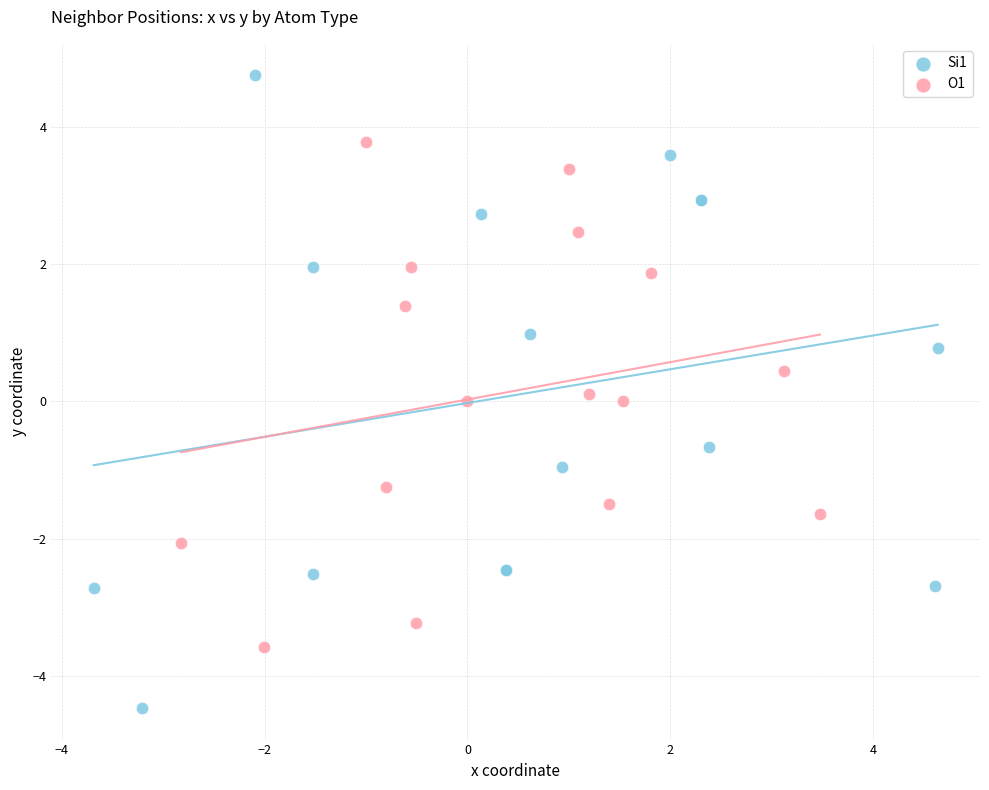

Which series reaches the minimum Y coordinate?

Si1